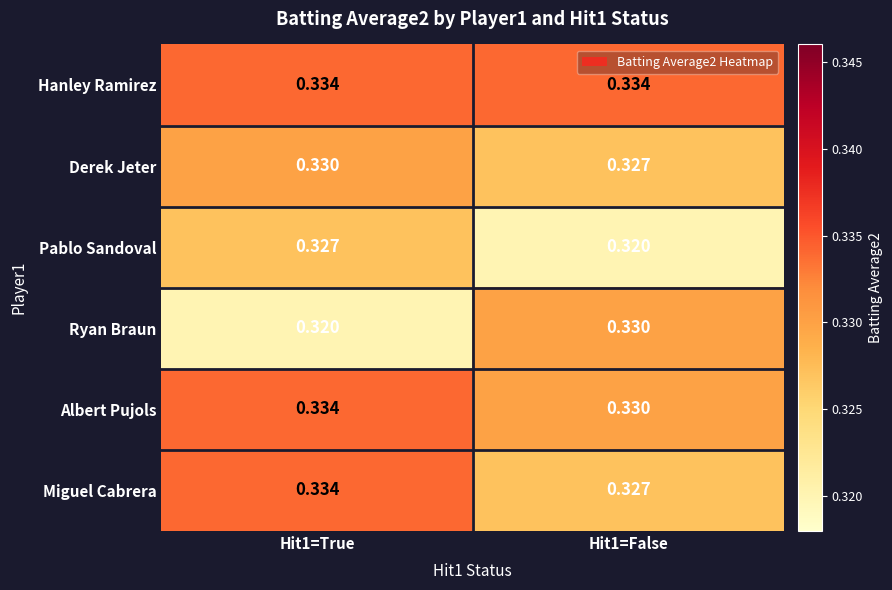

What is the total value across all series at Hit1=True?

2.0